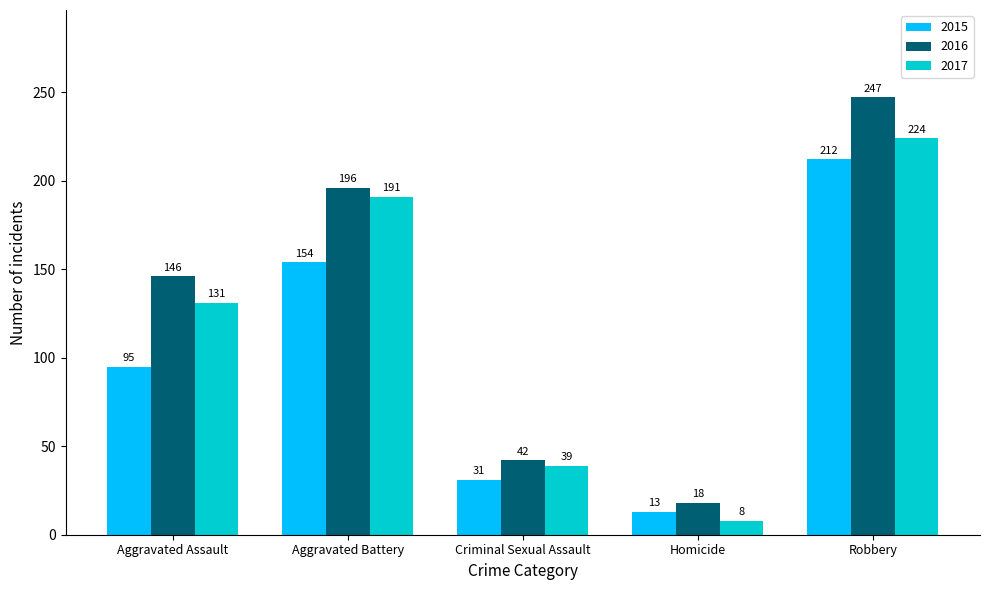

Which series has the largest total across all categories?

2016